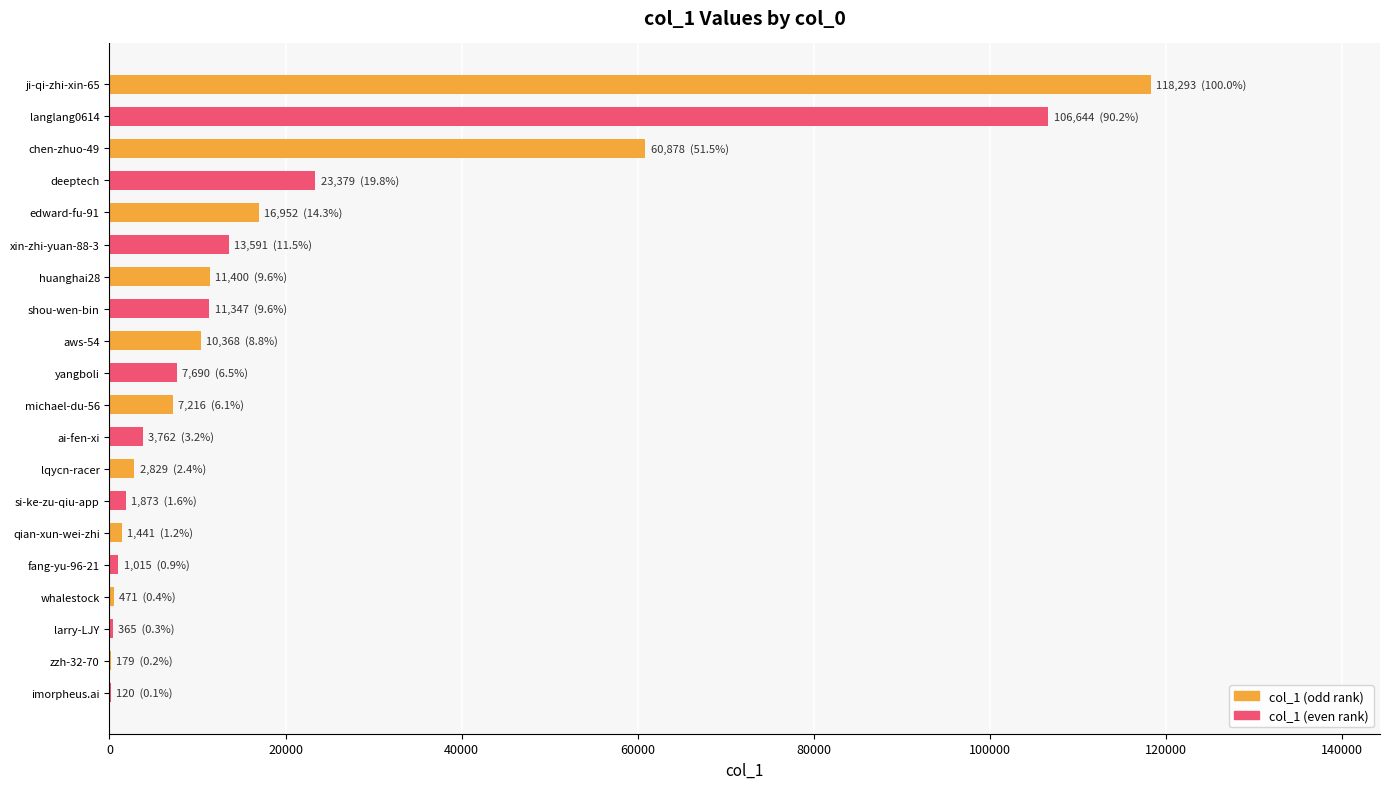

Where is the data nearest to the value 59206?

chen-zhuo-49